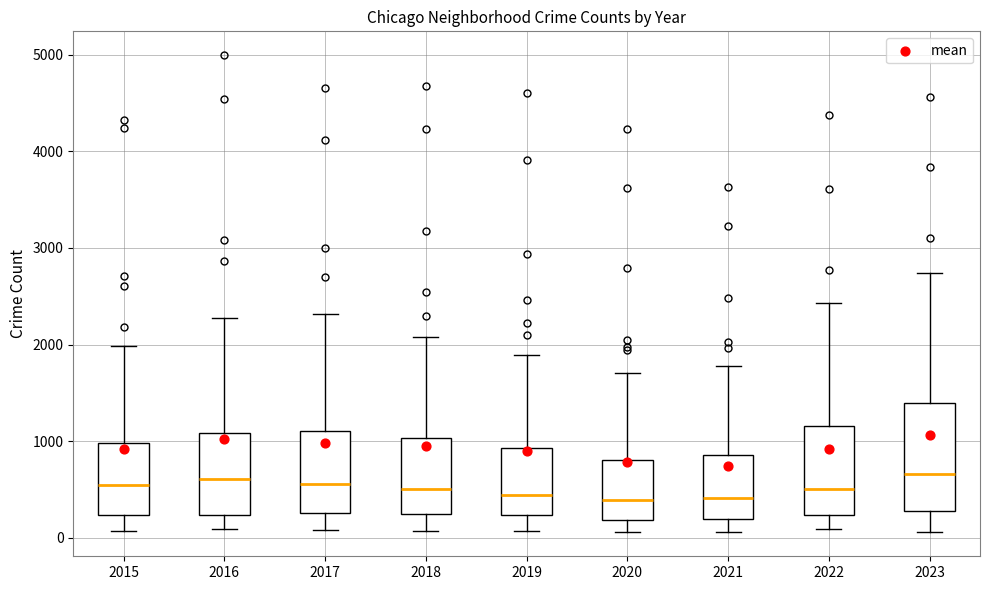

Comparing the boxes themselves (not the whiskers), which one is the tallest?

2023